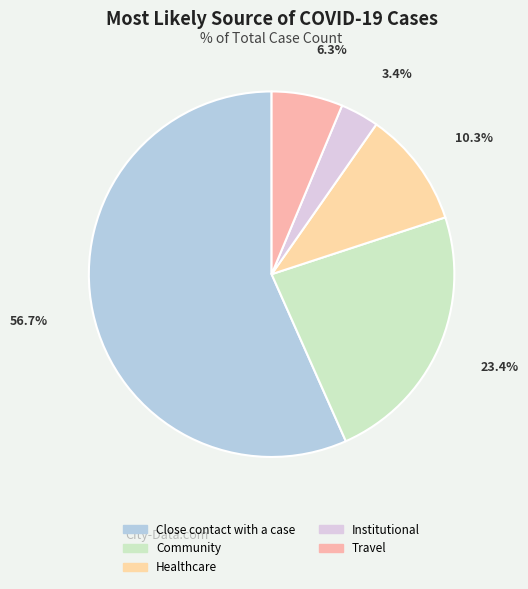

What is the largest slice in the pie chart?

Close contact with a case